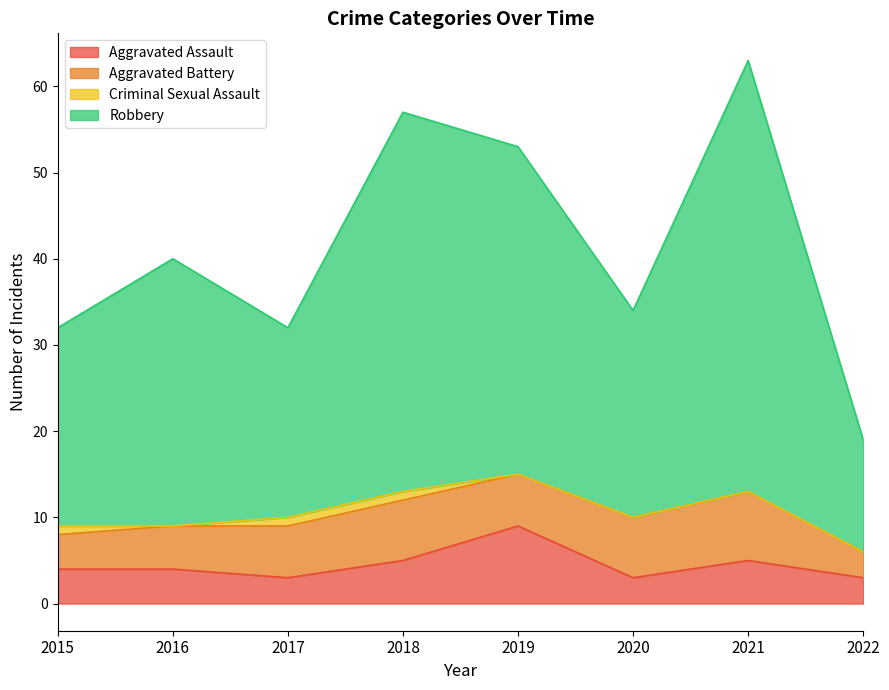

Read the Aggravated Assault value at 2020.

3